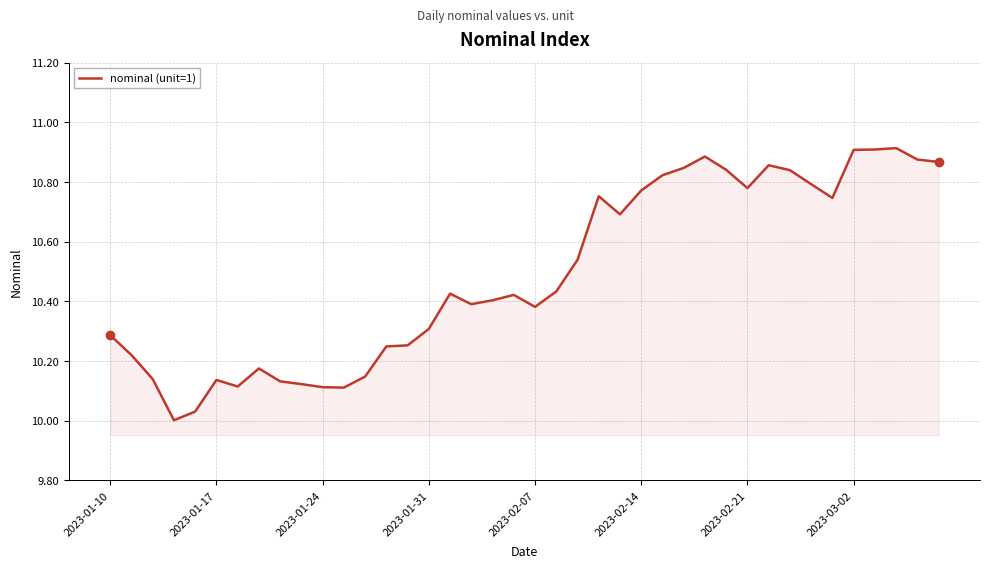

What is the difference between the maximum and minimum values?

0.9